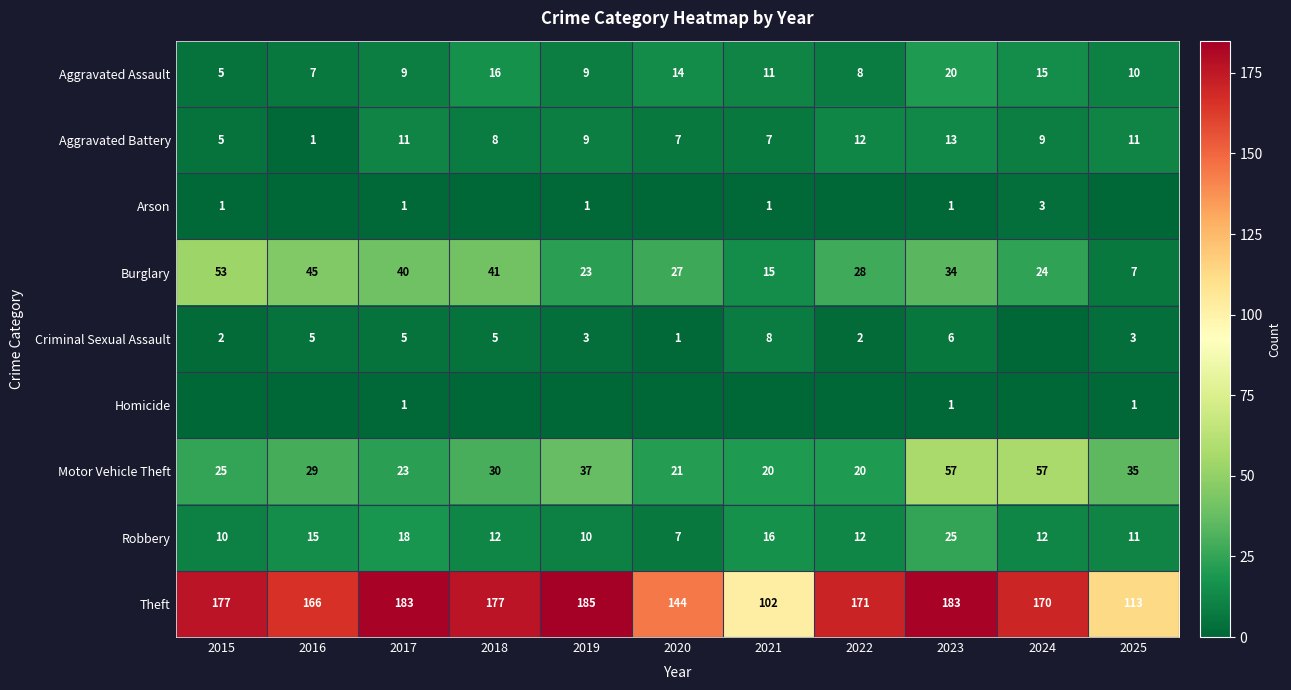

The Motor Vehicle Theft series shows 28 at 2022. True or false?

False